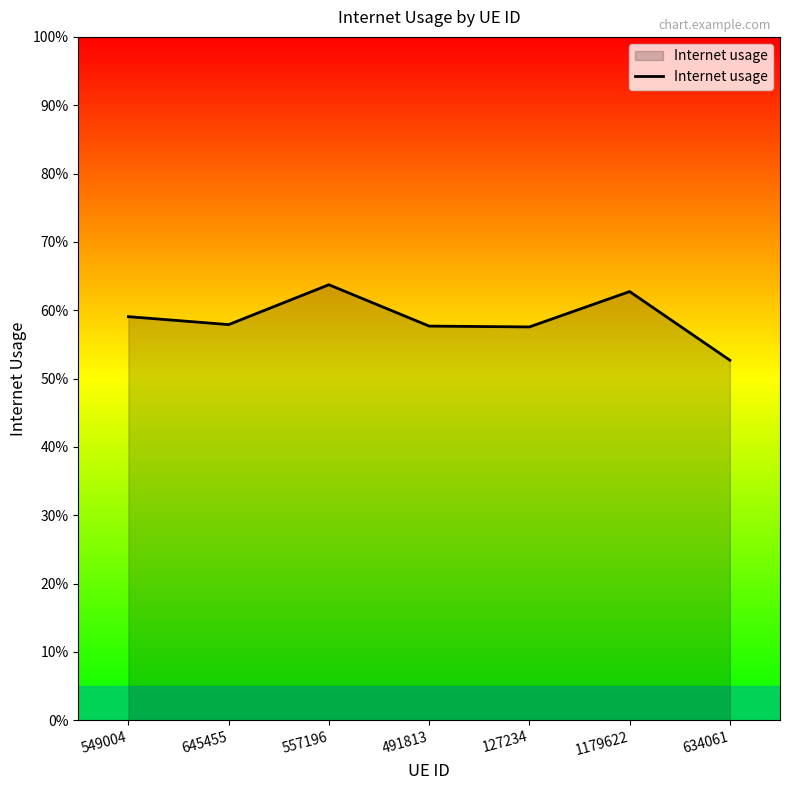

What is the sum of the values at 634061 and 127234?

1.1